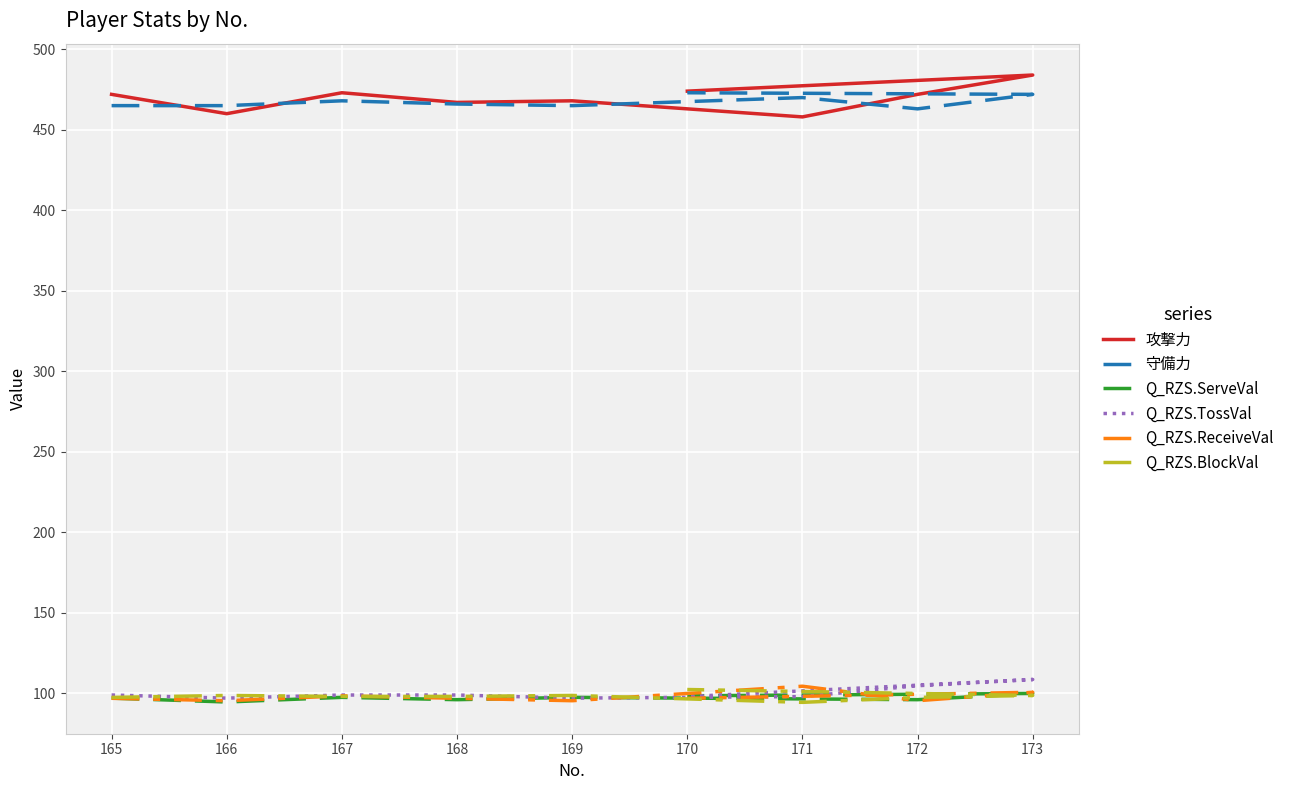

True or false: Q_RZS.ReceiveVal and Q_RZS.ServeVal cross at least once.

True